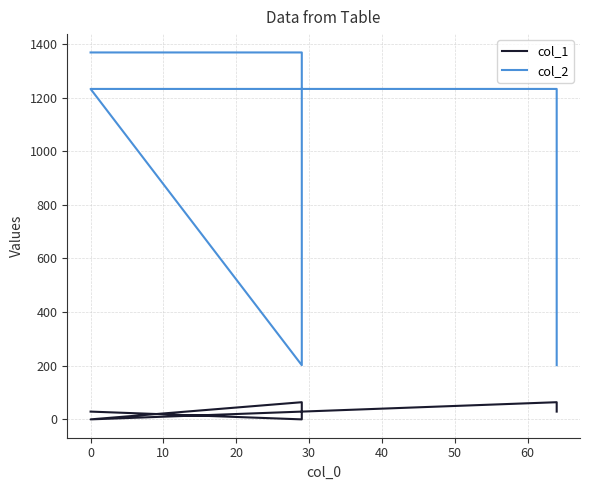

List the series in order of their overall mean, highest first.

col_2, col_1